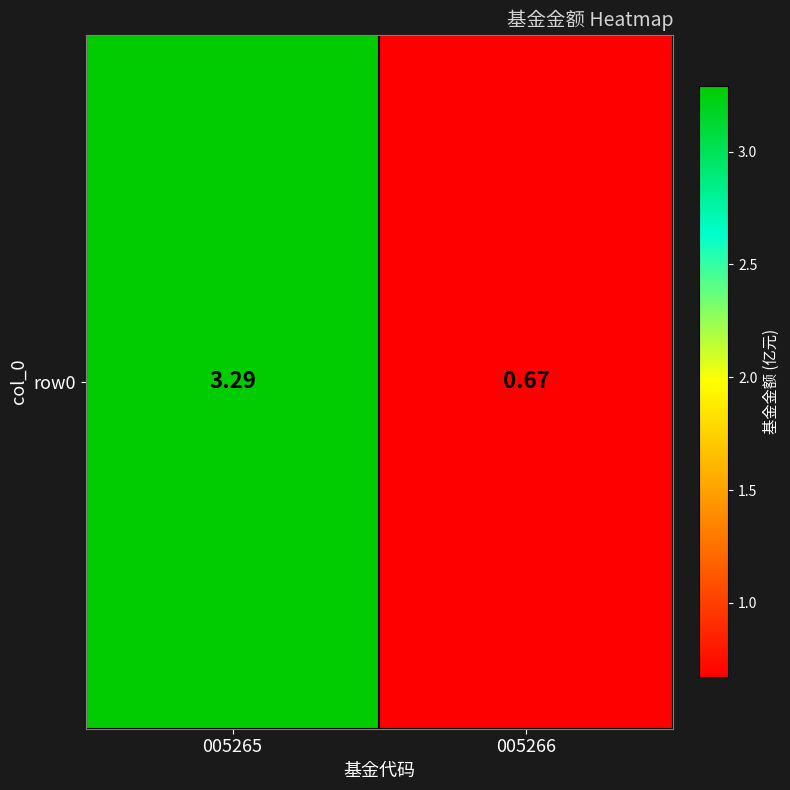

Is it true that the value at 005266 is 0.7?

True